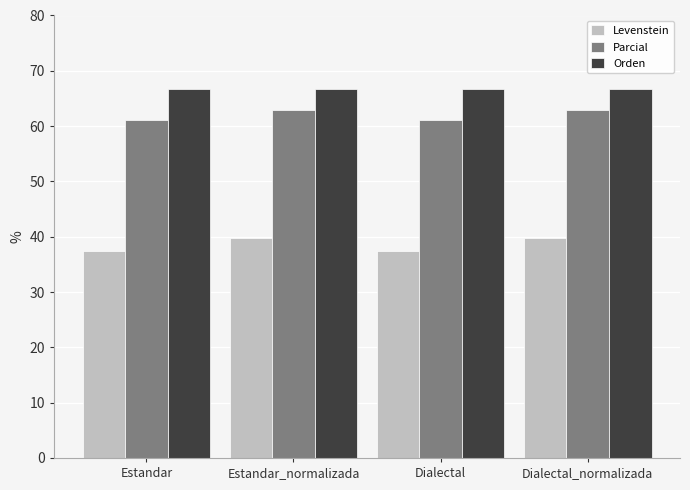

Which series changed the most between Dialectal and Dialectal_normalizada?

Levenstein